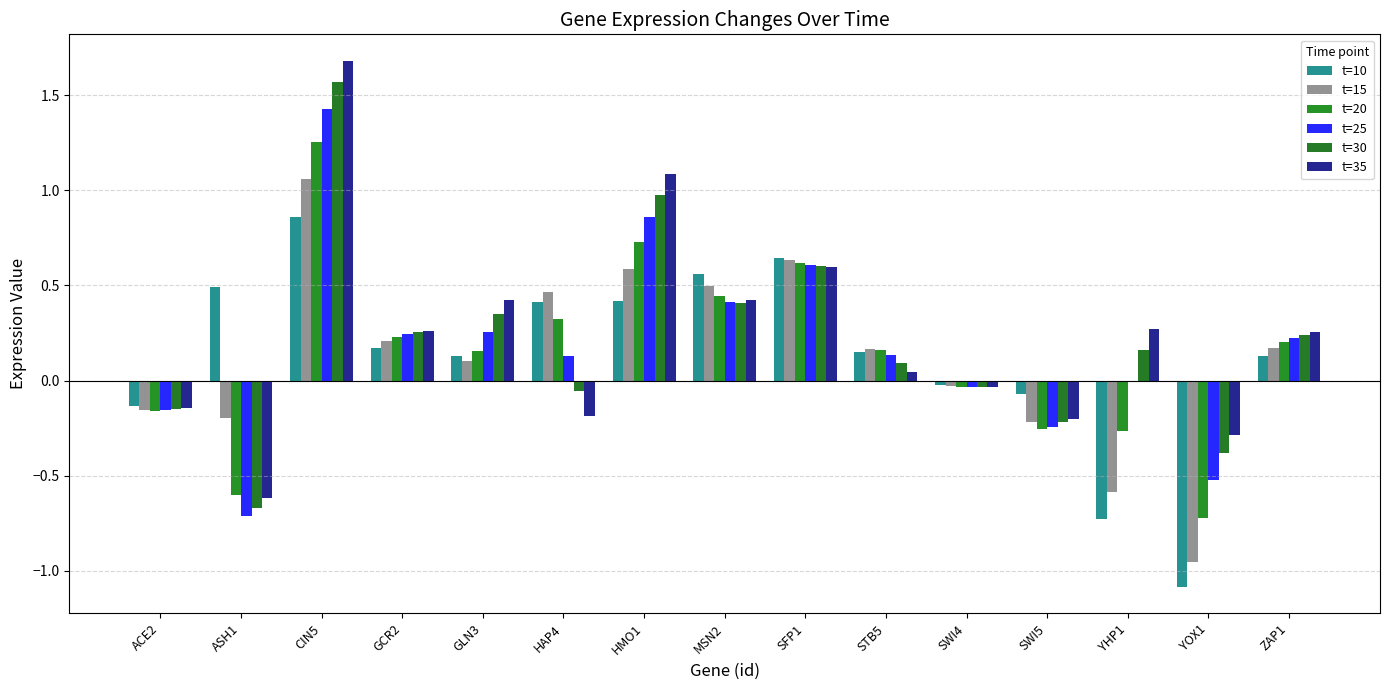

How many values in t=20 are below zero?

6